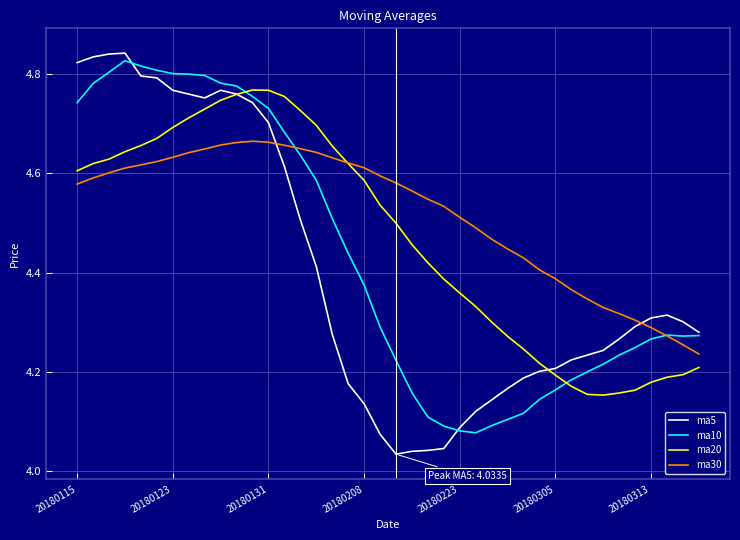

Which series has the largest total across all categories?

ma30